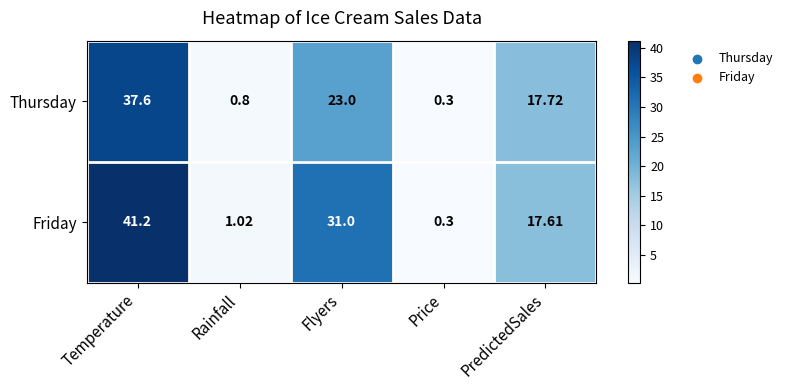

Which category has the highest value in the Thursday series?

Temperature